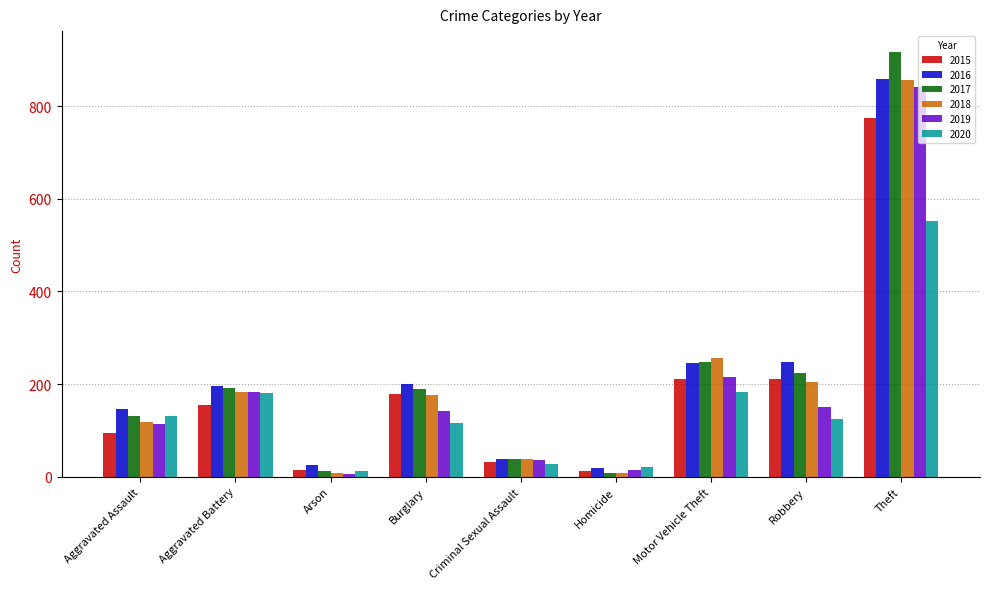

What is the difference between the highest and lowest values at Burglary?

85